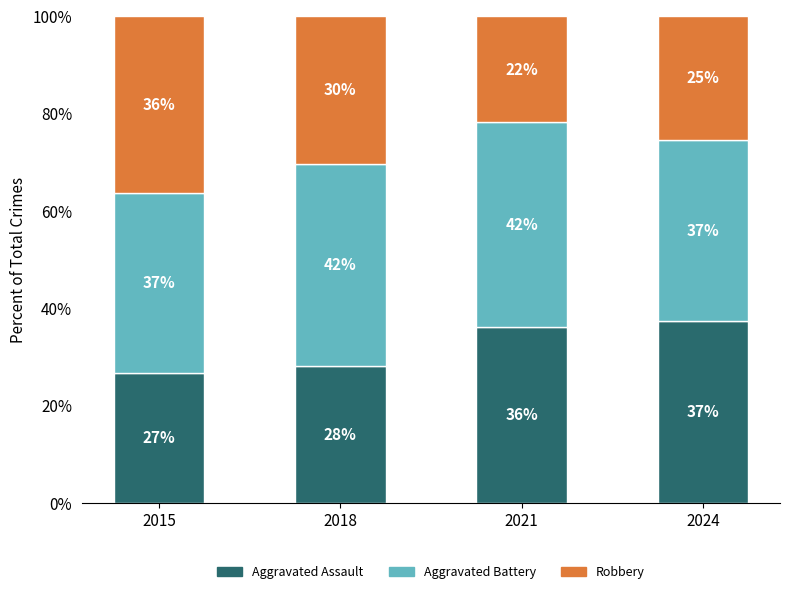

How many bars are there in total?

4